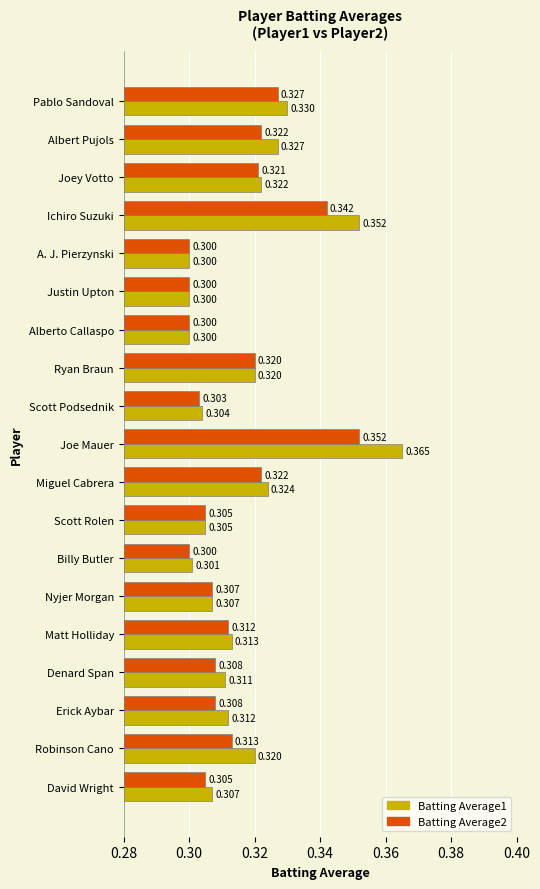

At how many categories does at least one series exceed 0?

19